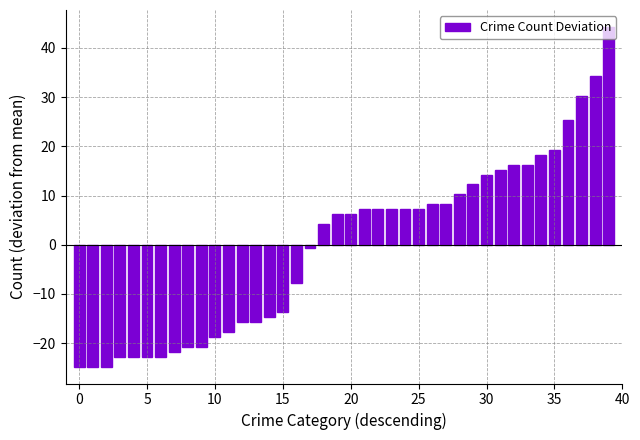

What is the sum of all values?

-7.8